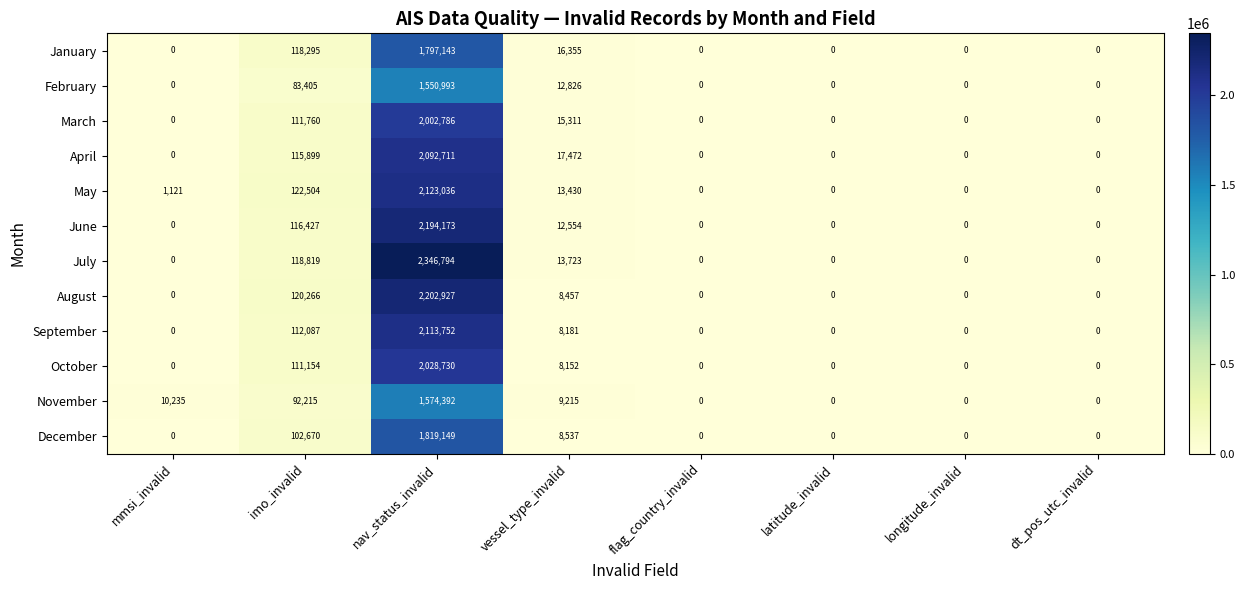

At which label is March closest to 1001393?

imo_invalid